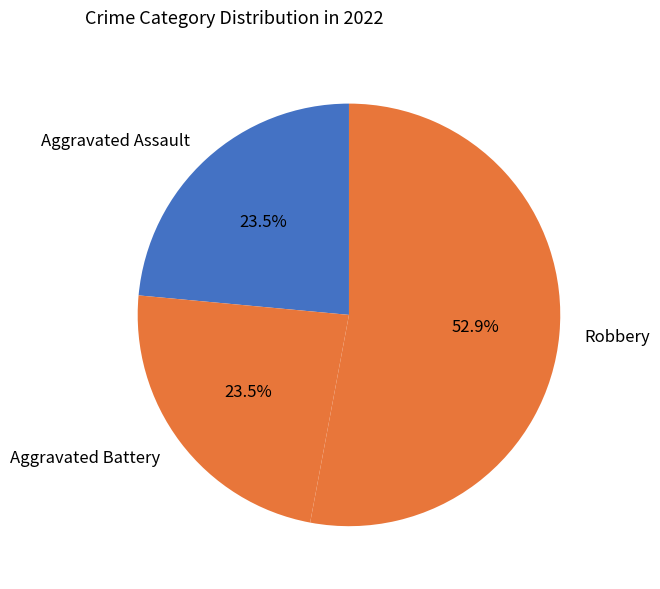

What is the ratio of the value at Aggravated Assault to the value at Robbery?

0.4